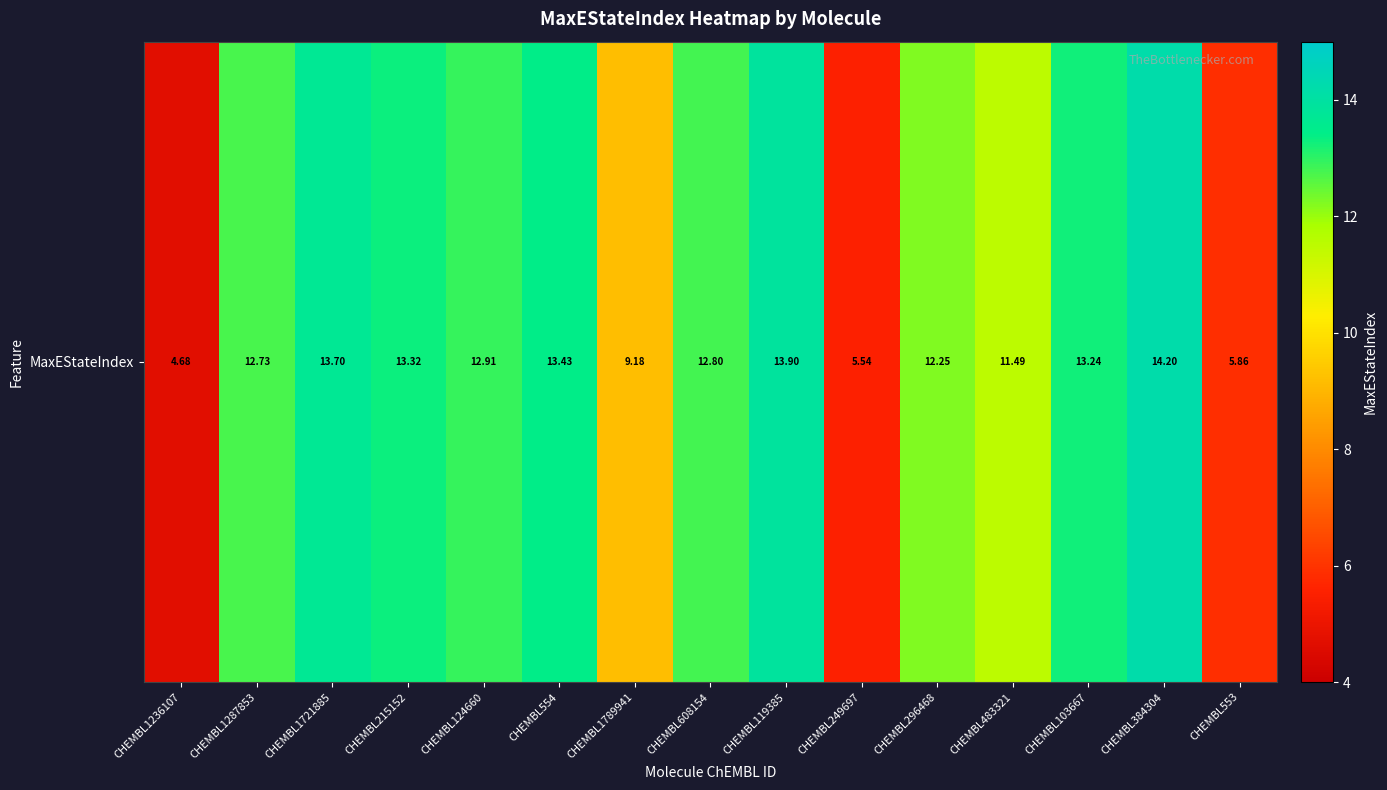

Which label corresponds to the smallest value in the chart?

CHEMBL1236107